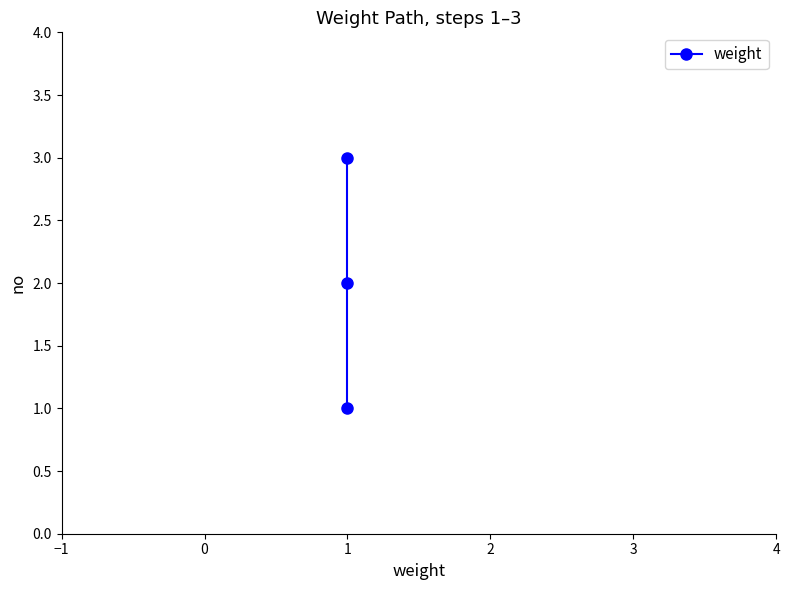

What is the change in value from −1 to 1?

+2